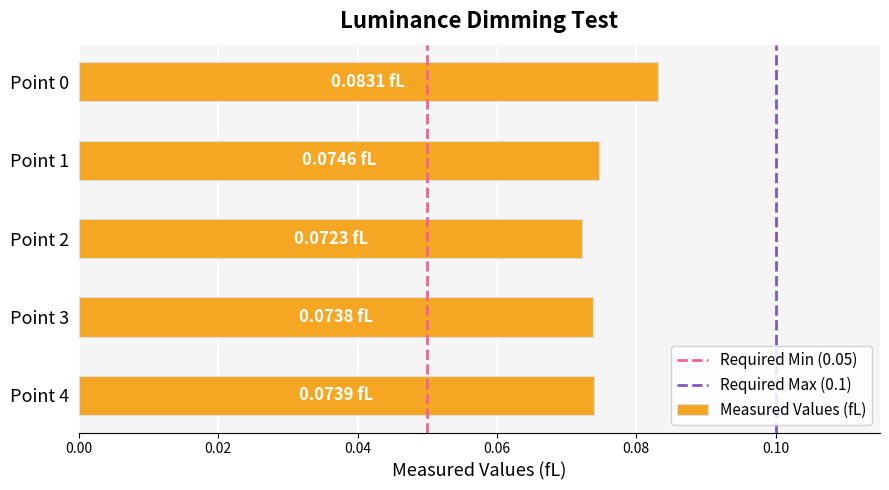

What is the sum of all values?

0.4